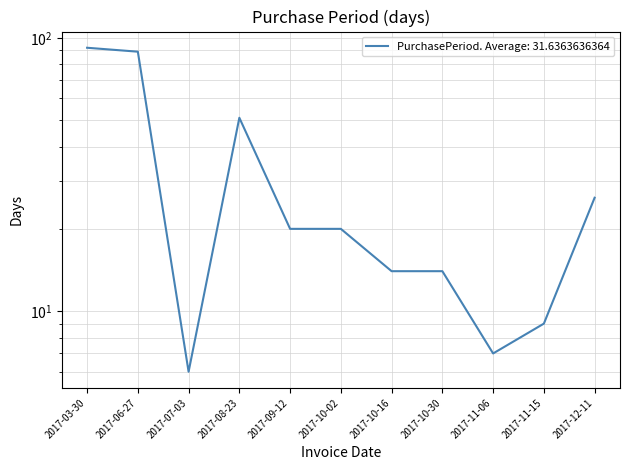

Where is the first local maximum?

2017-08-23